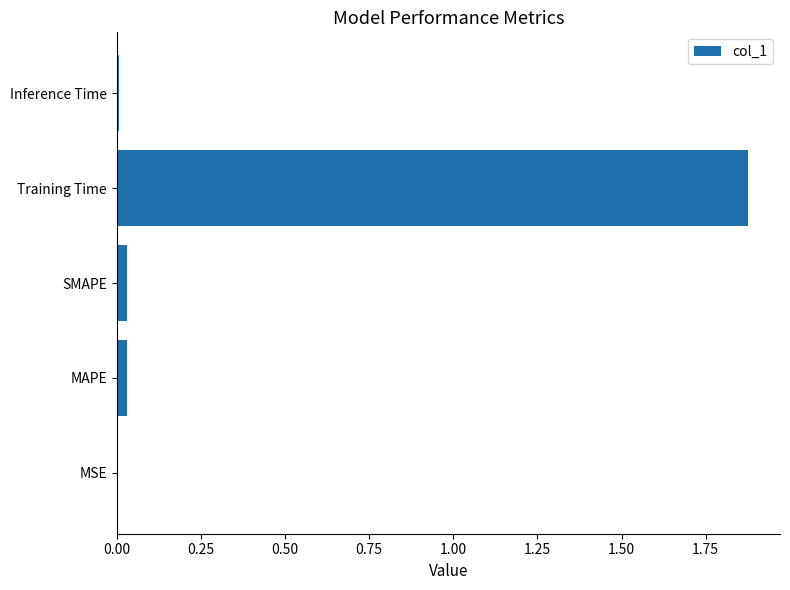

Which label corresponds to the largest value in the chart?

Training Time